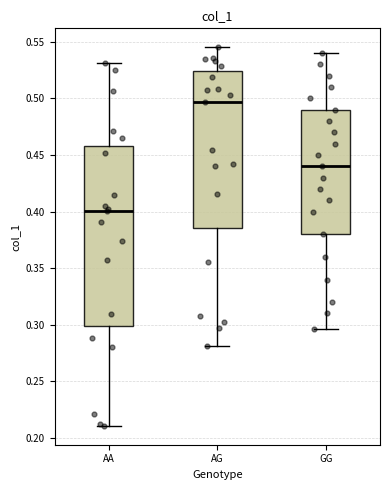

Which box's median line is the lowest?

AA